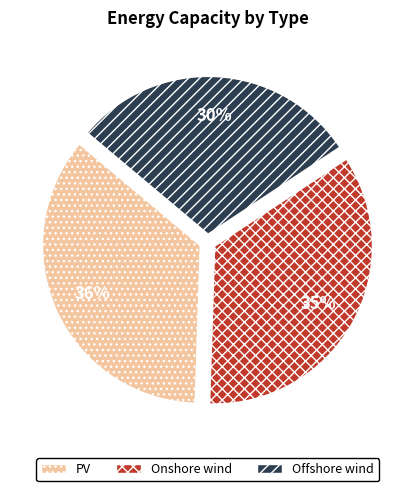

To the nearest percent, what is the combined percentage of Onshore wind and PV?

70%